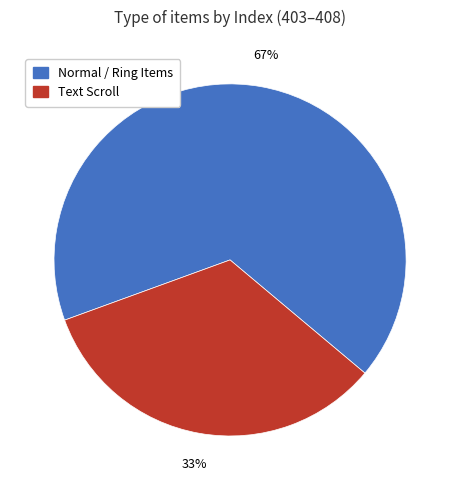

Combined, do Normal / Ring Items and Text Scroll account for over 50%?

Yes